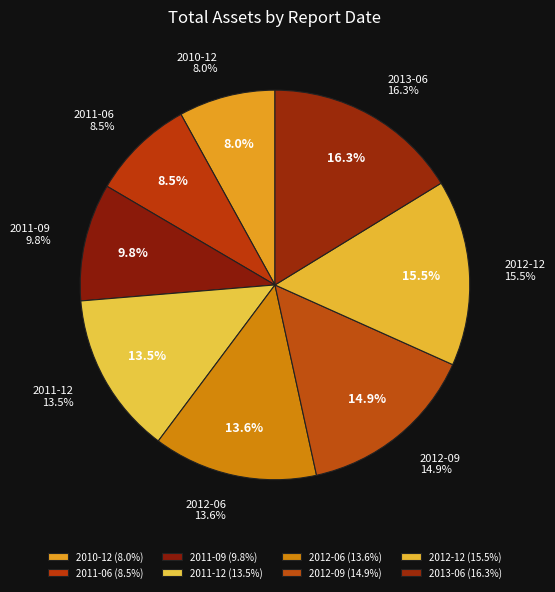

What is the change in value from 2012-06-30 to 2013-06-30?

+7663258812.3